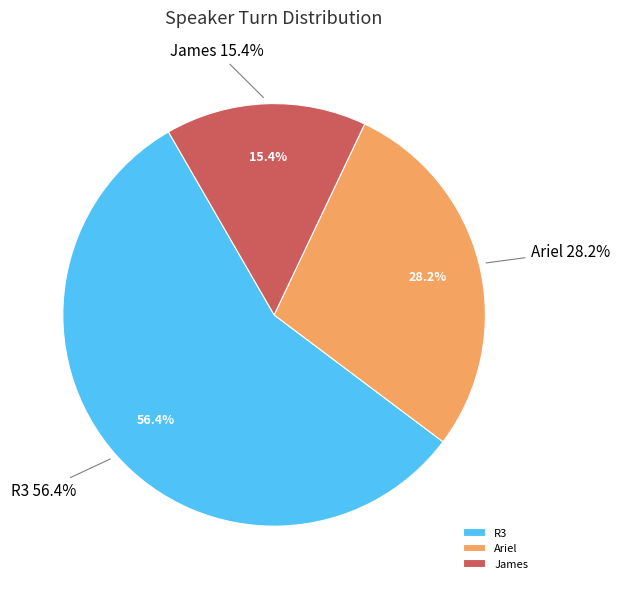

Count the number of slices in the pie.

3